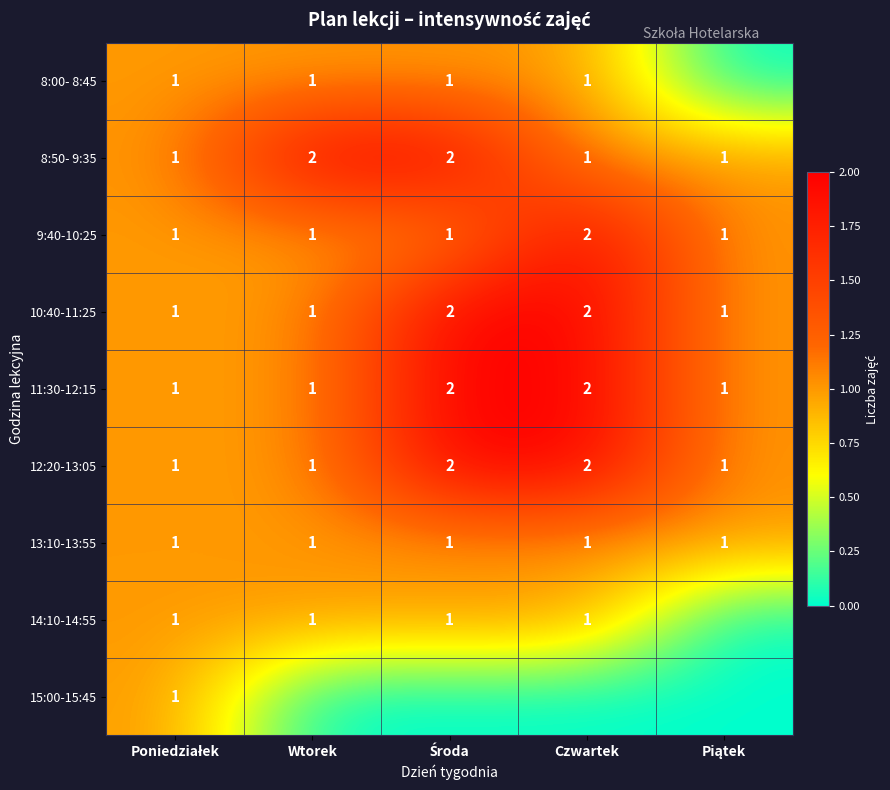

True or false: 13:10-13:55 has a value of 0 at Czwartek.

False